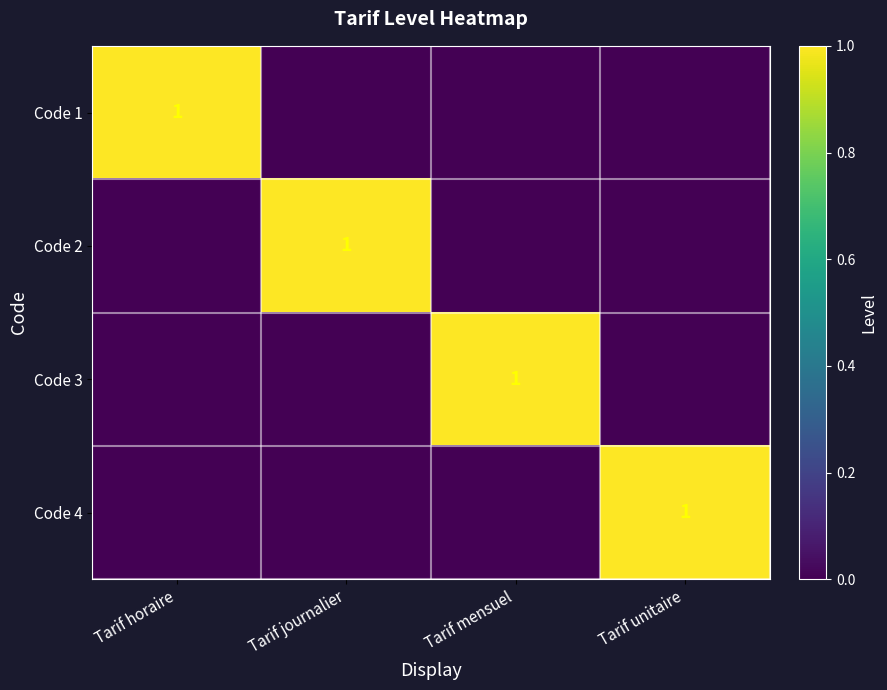

The value of Code 4 at Tarif unitaire is 2. True or false?

False